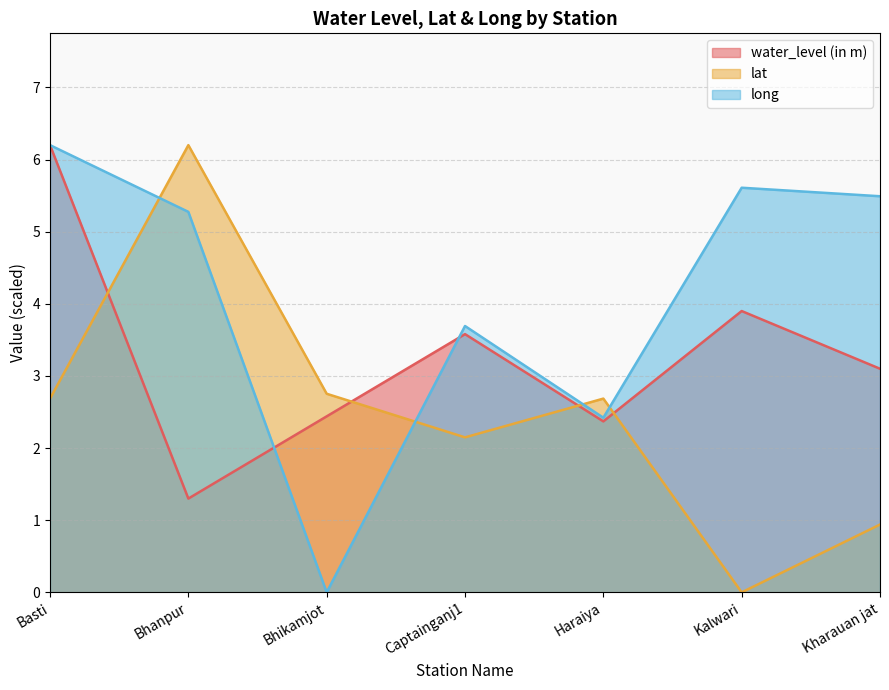

True or false: long and lat intersect in this chart.

True